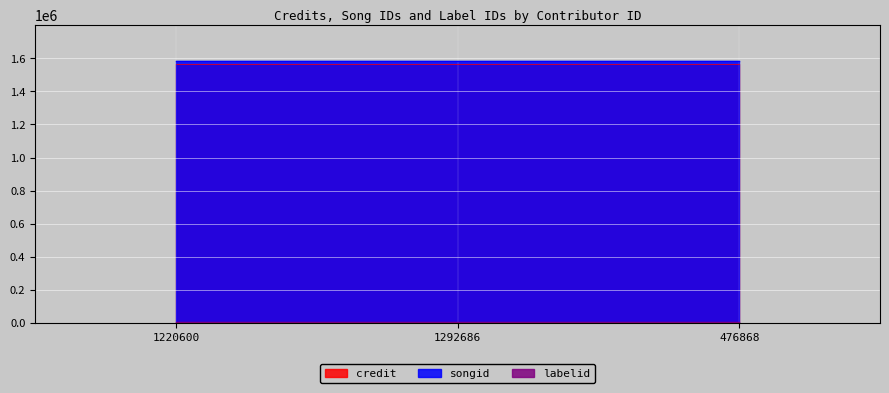

Rank the series at 1220600 from highest to lowest value.

songid, credit, labelid